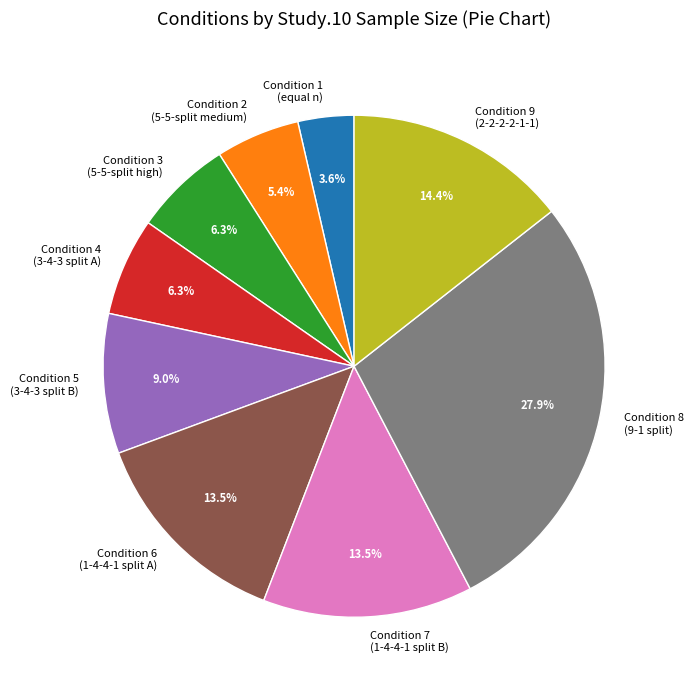

What percentage is NOT represented by Condition 1 (equal n)?

96.4%